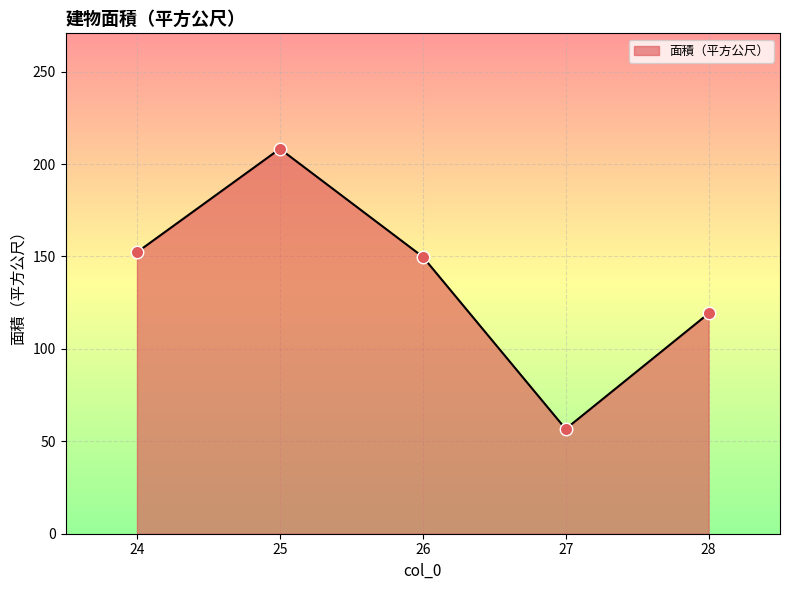

What is the change in value from 25 to 28?

-89.1